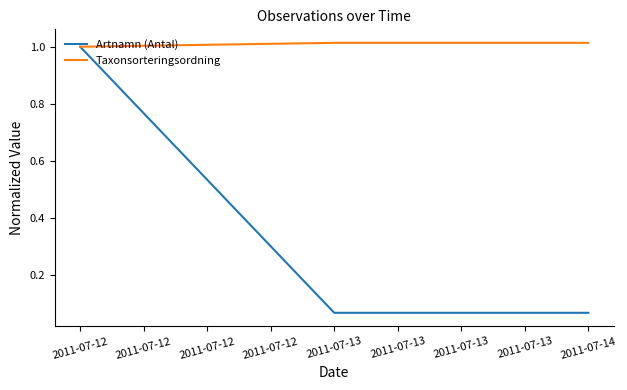

How many lines are shown in the chart?

2